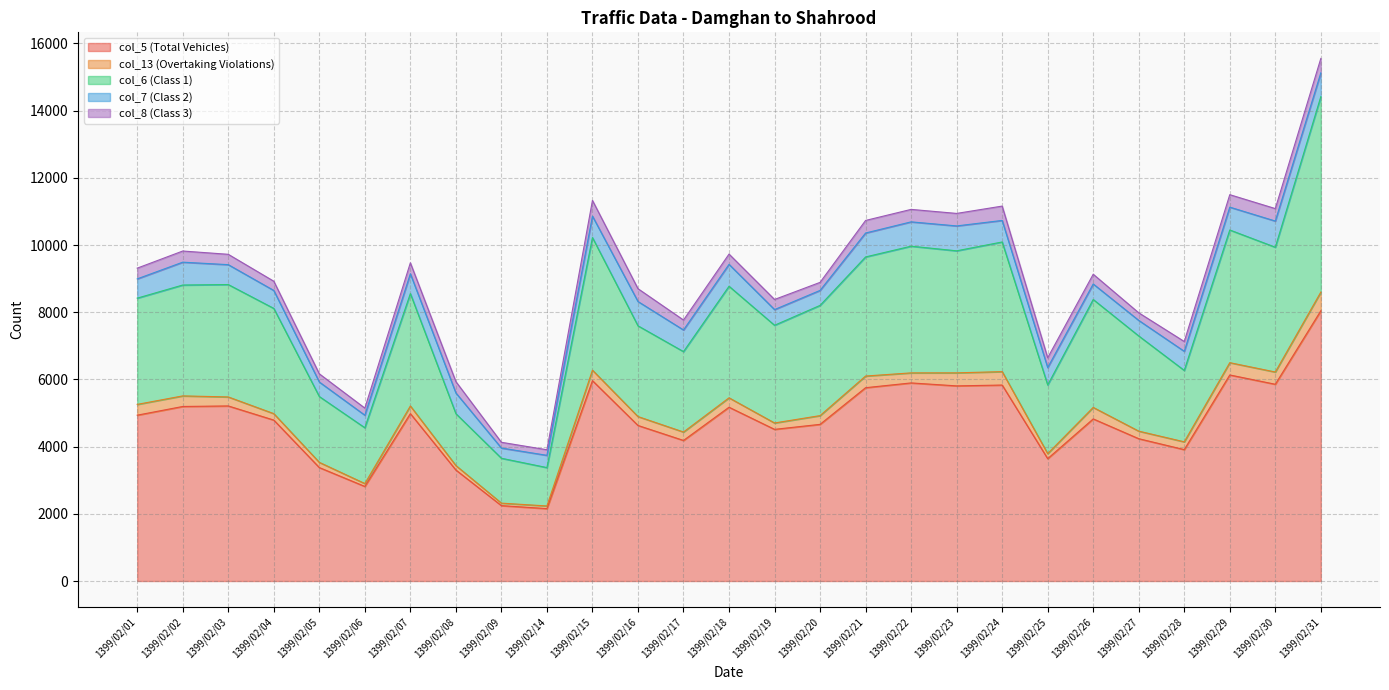

Where is the first local minimum for col_7?

1399/02/06